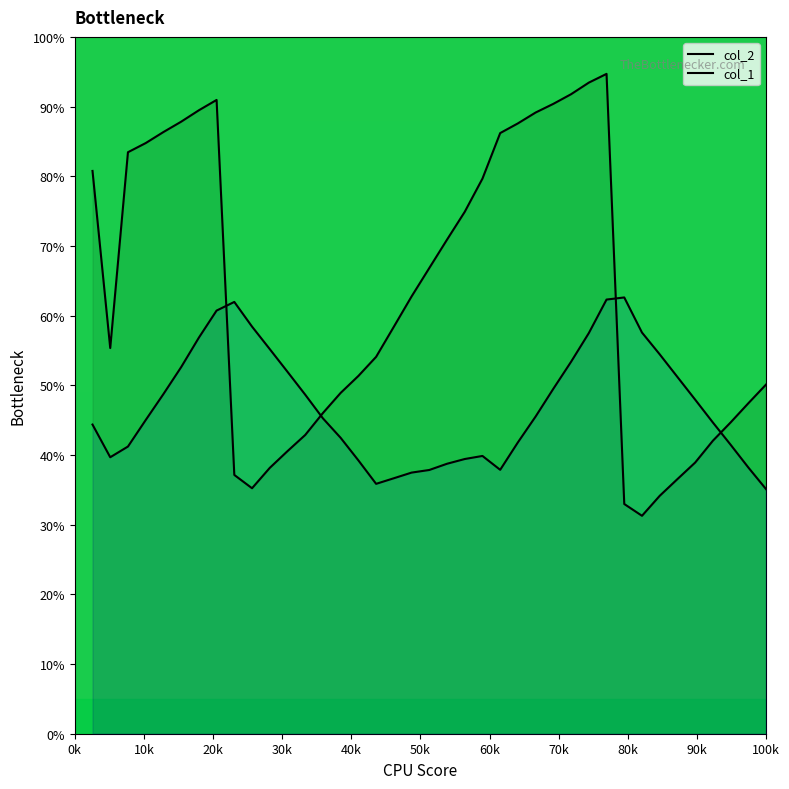

Which series has the largest range (max minus min)?

col_2